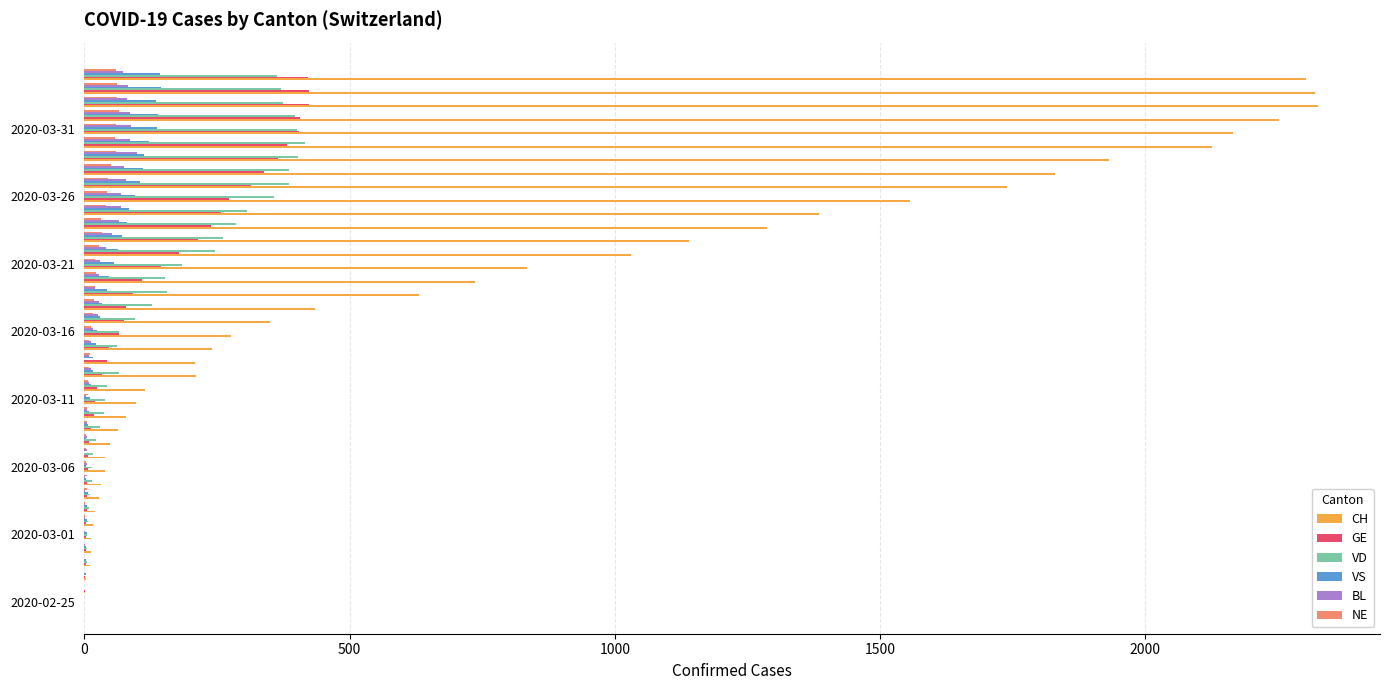

Which series has the largest total across all categories?

CH